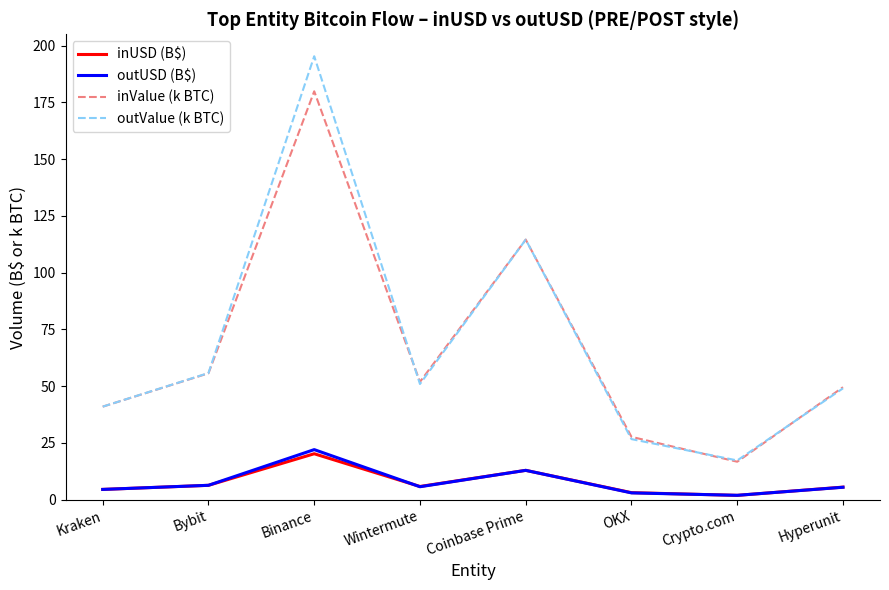

What is the difference between the maximum and second lowest values in the inUSD (B$) series?

17.1